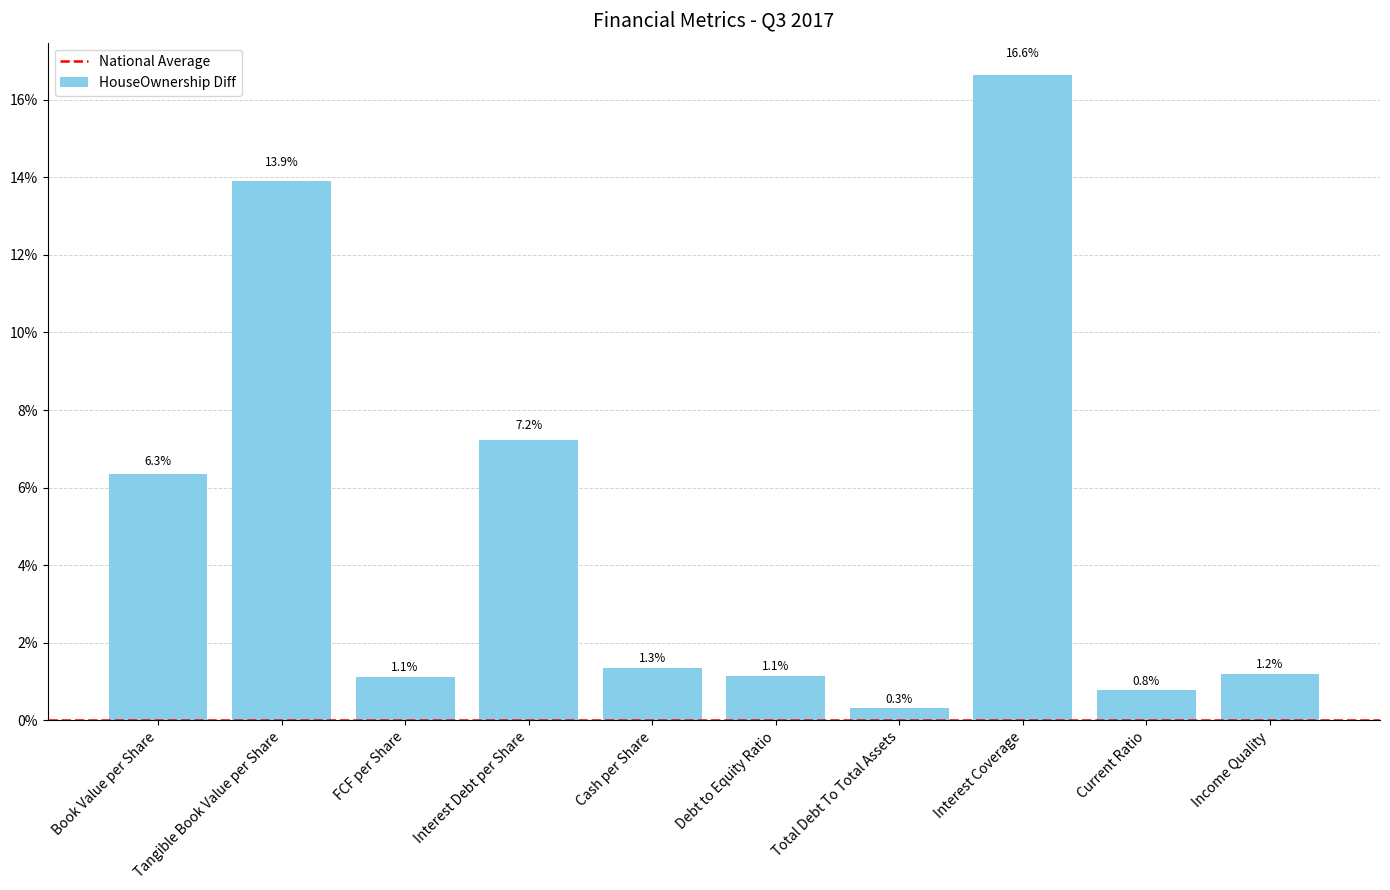

Which has a higher value, Current Ratio or FCF per Share?

FCF per Share